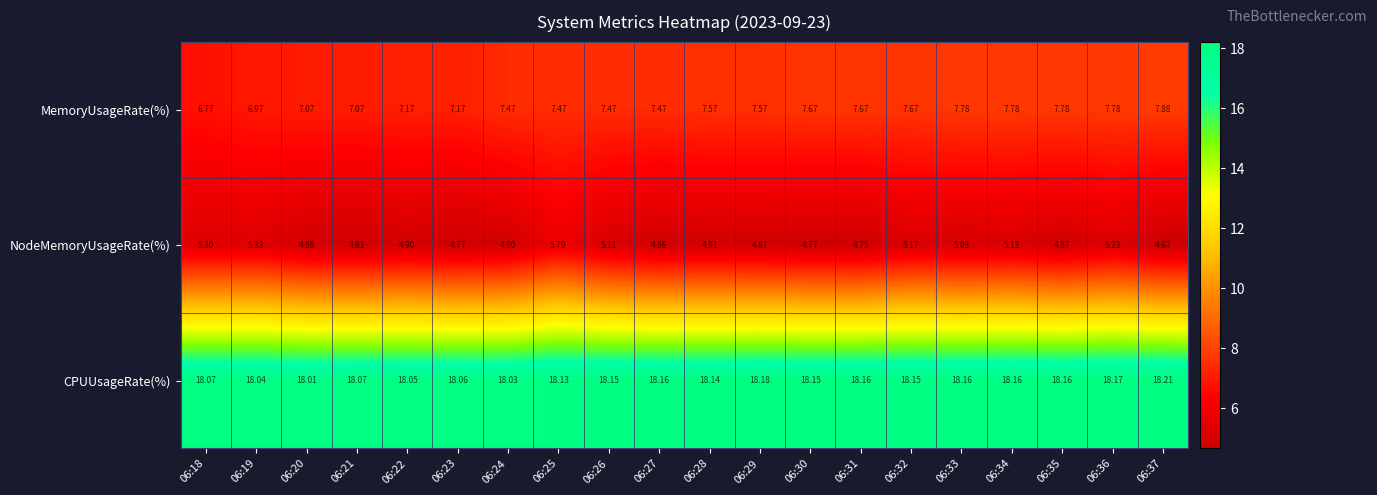

Is the value of CPUUsageRate(%) at 06:23 greater than the value of NodeMemoryUsageRate(%) at 06:18?

Yes